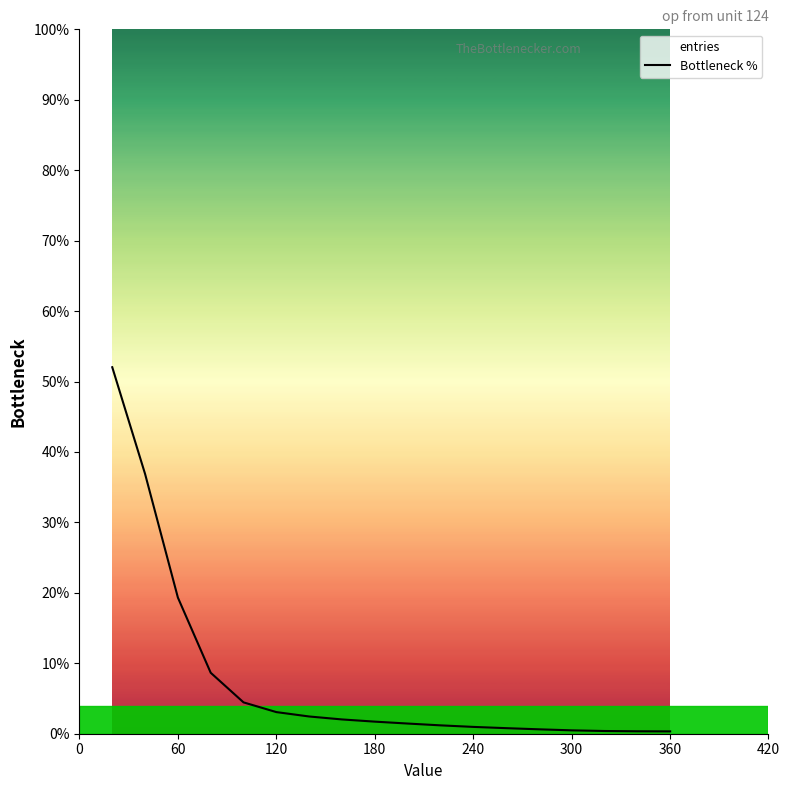

What is the maximum value shown in the chart?

52.0